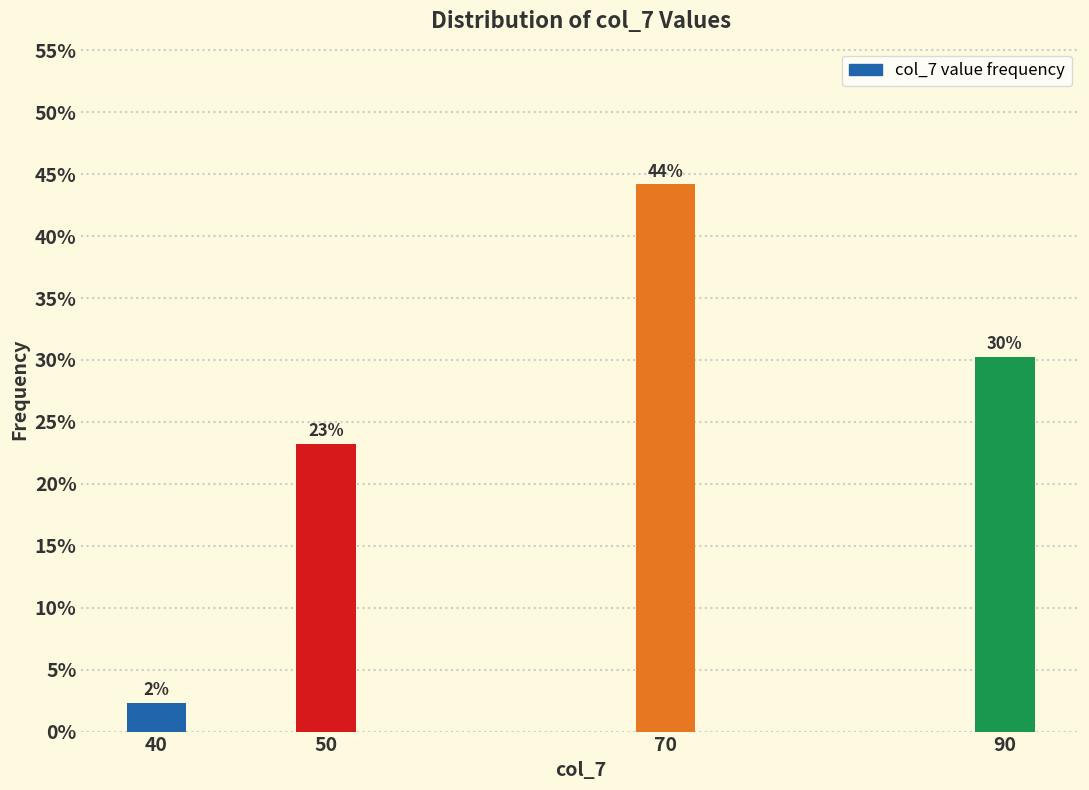

Does the chart contain any negative values?

No